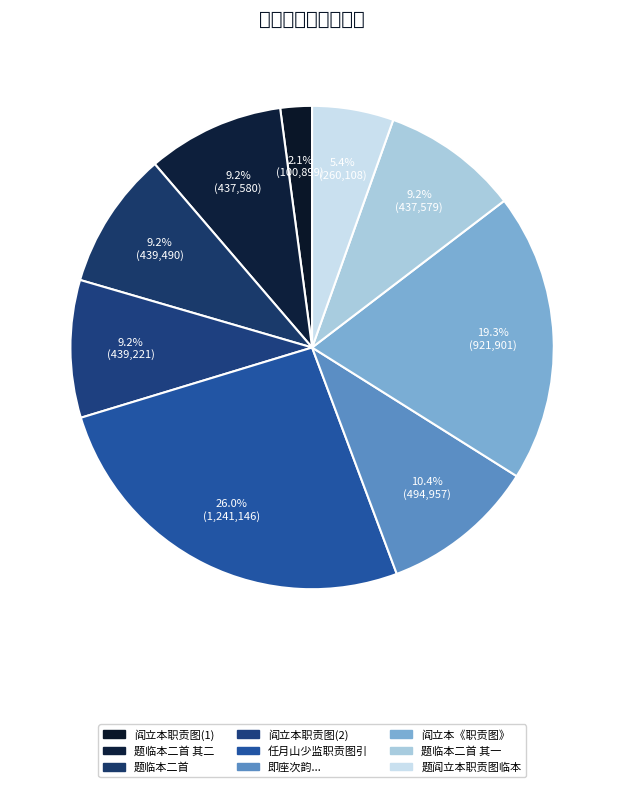

How many slices are in this pie chart?

9